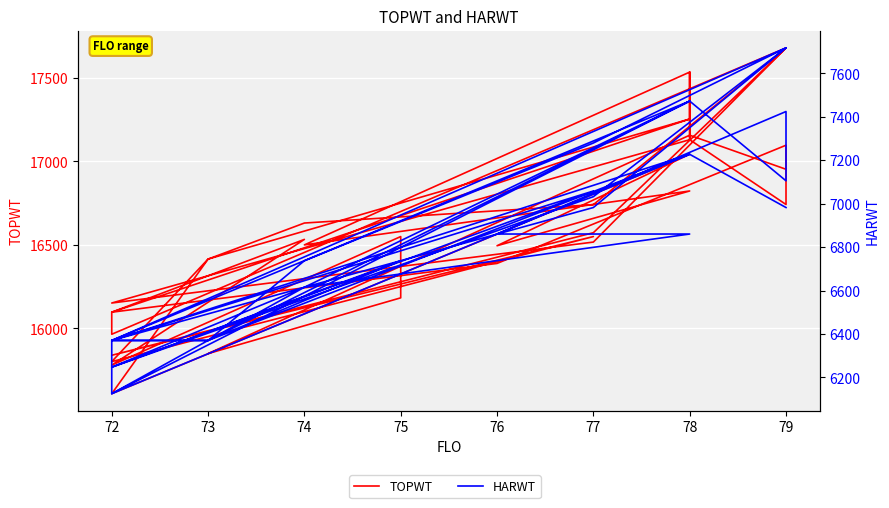

What is the average value of the HARWT series?

6887